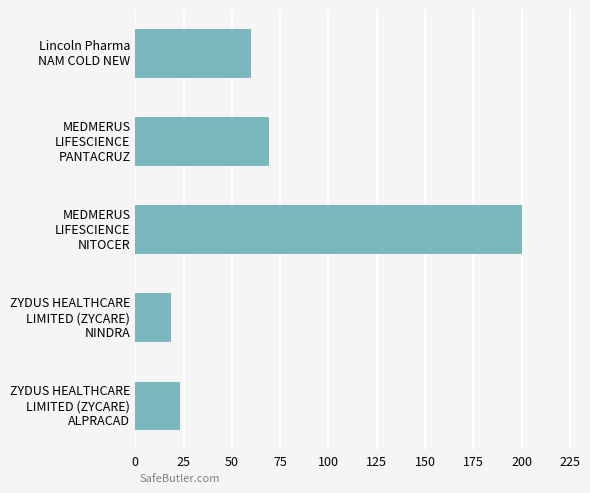

Count the number of categories in the chart.

5